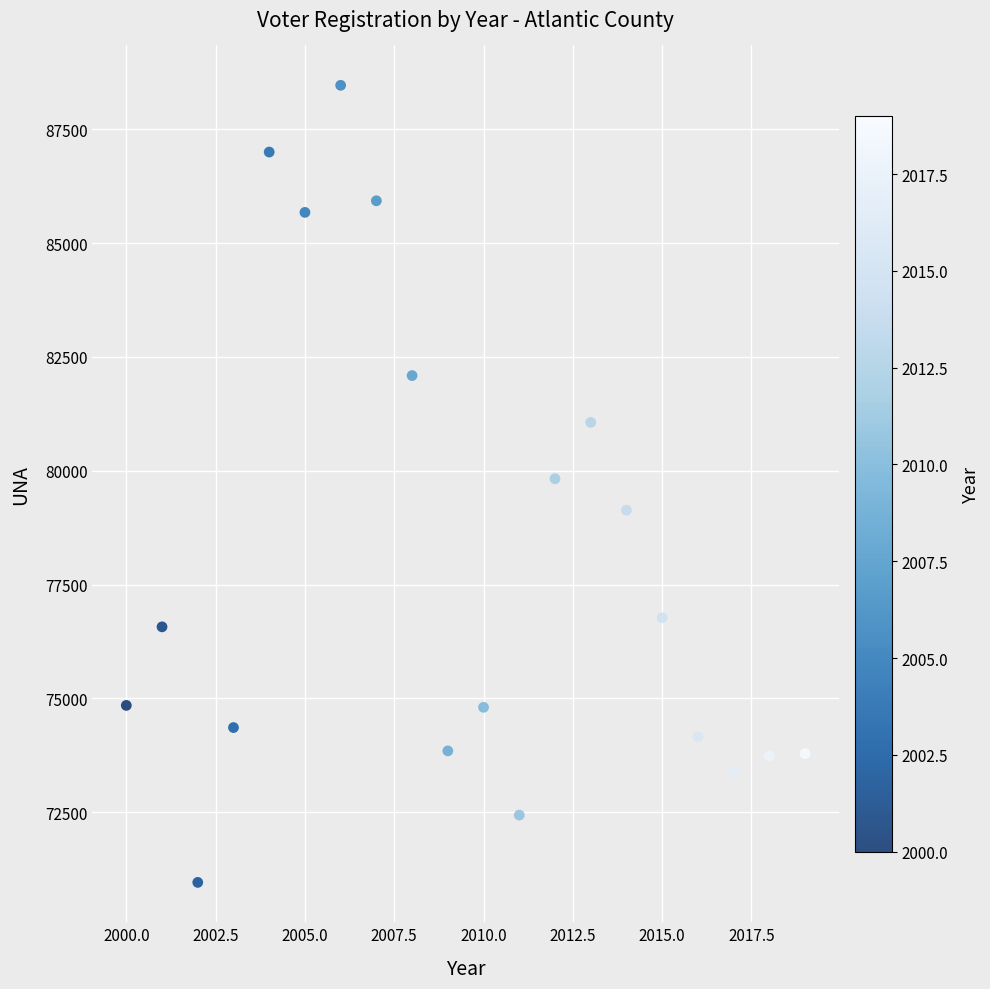

What is the range of X values (max minus min)?

19